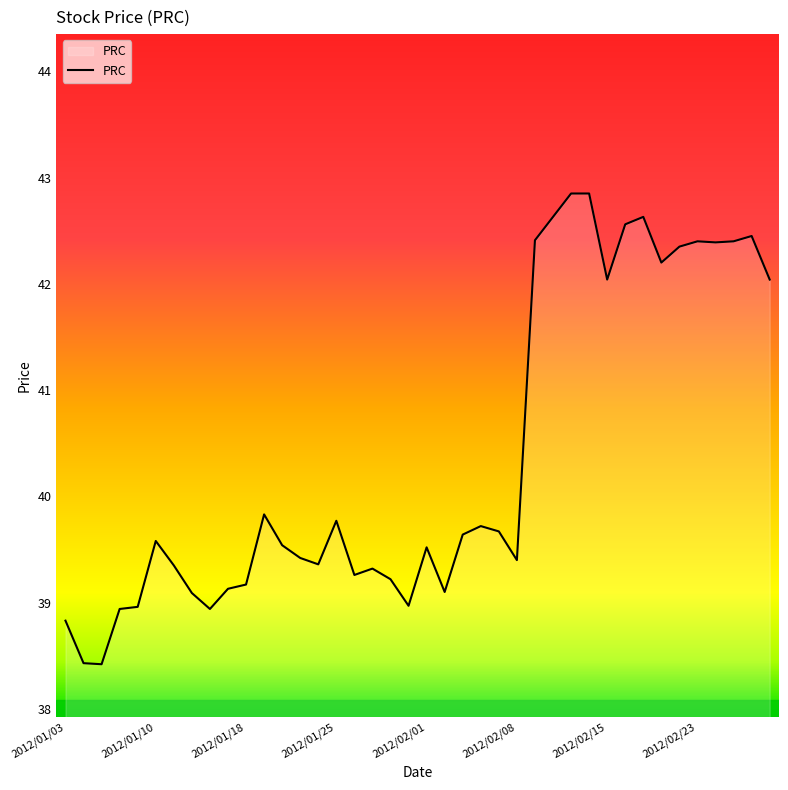

How many lines are shown in the chart?

1